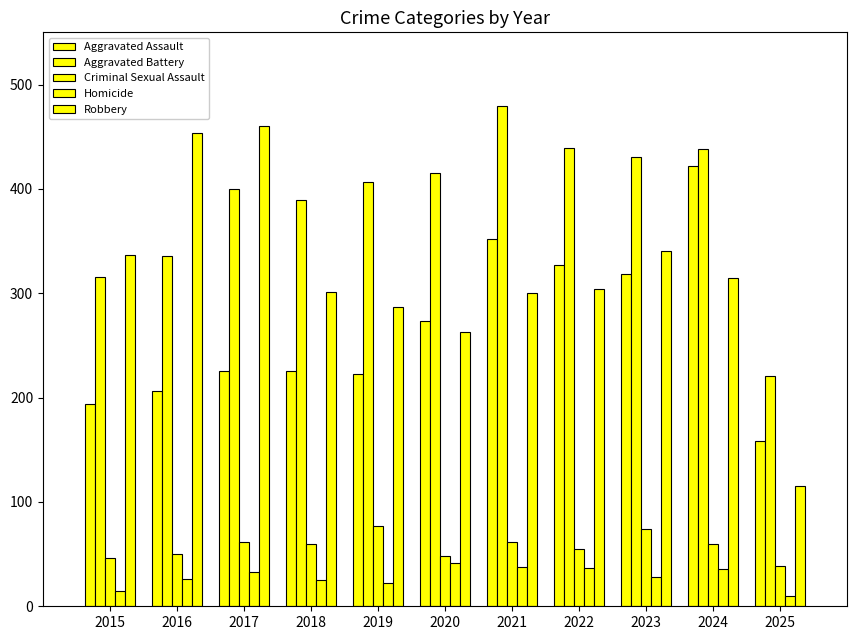

How many distinct data groups are displayed?

5